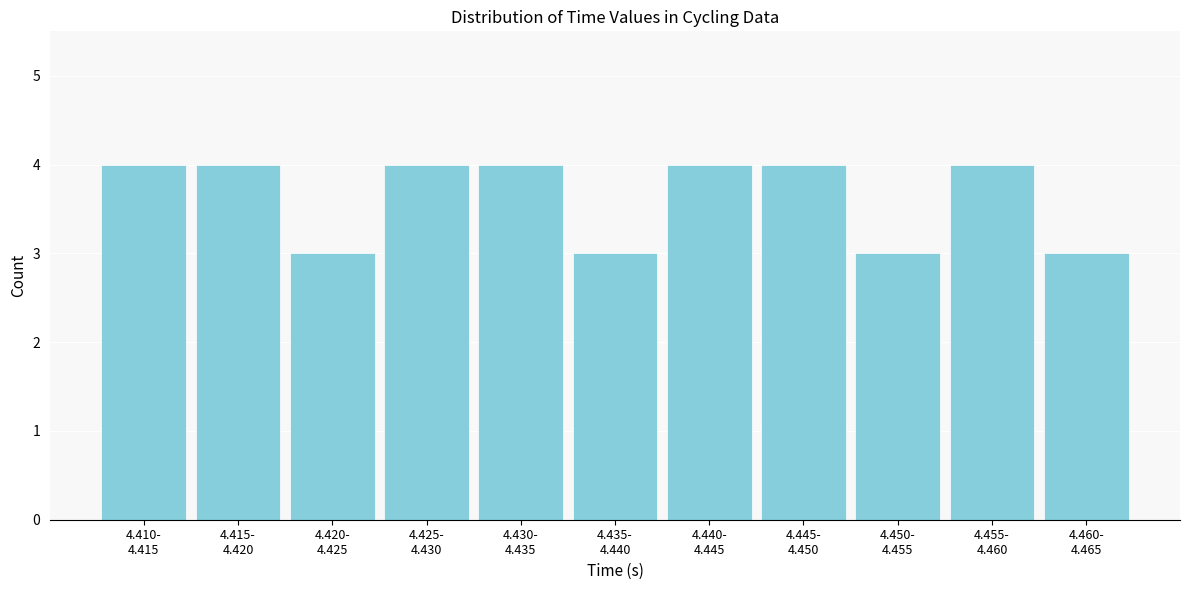

Reading left to right, list all the values displayed in this chart.

4	4	3	4	4	3	4	4	3	4	3